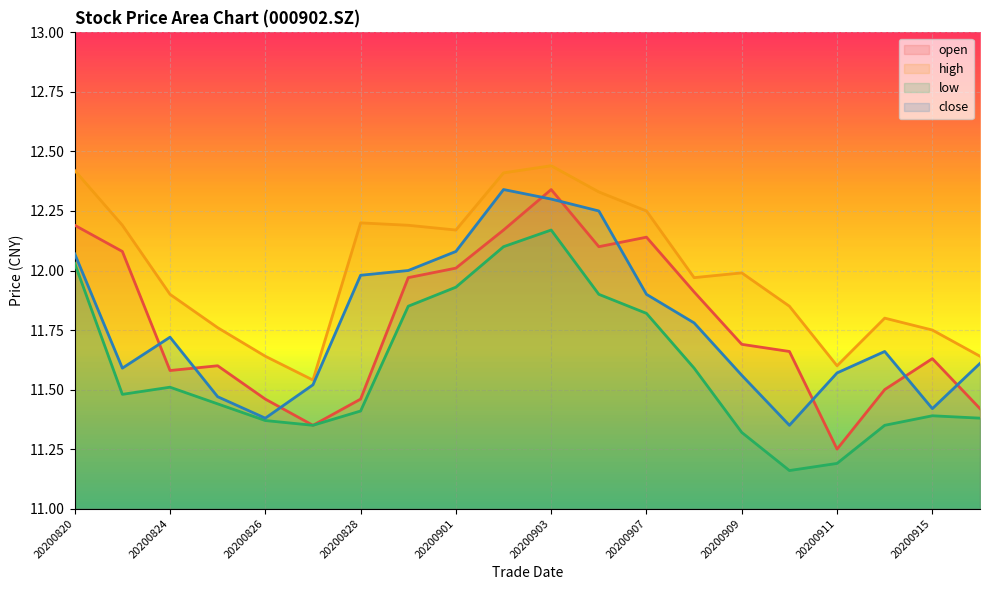

Where is the first local maximum for high?

20200828